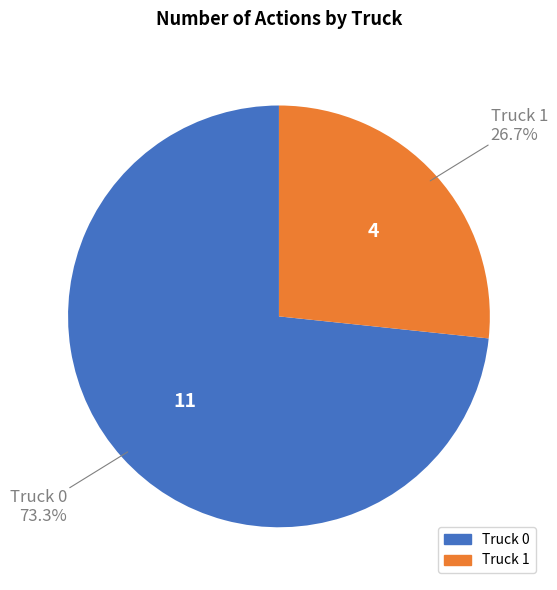

To the nearest percent, what portion does Truck 1 represent?

27%